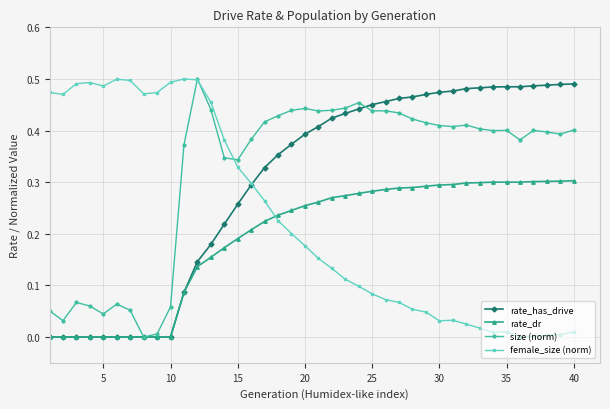

List the series in order of their overall mean, highest first.

size (norm), rate_has_drive, female_size (norm), rate_dr